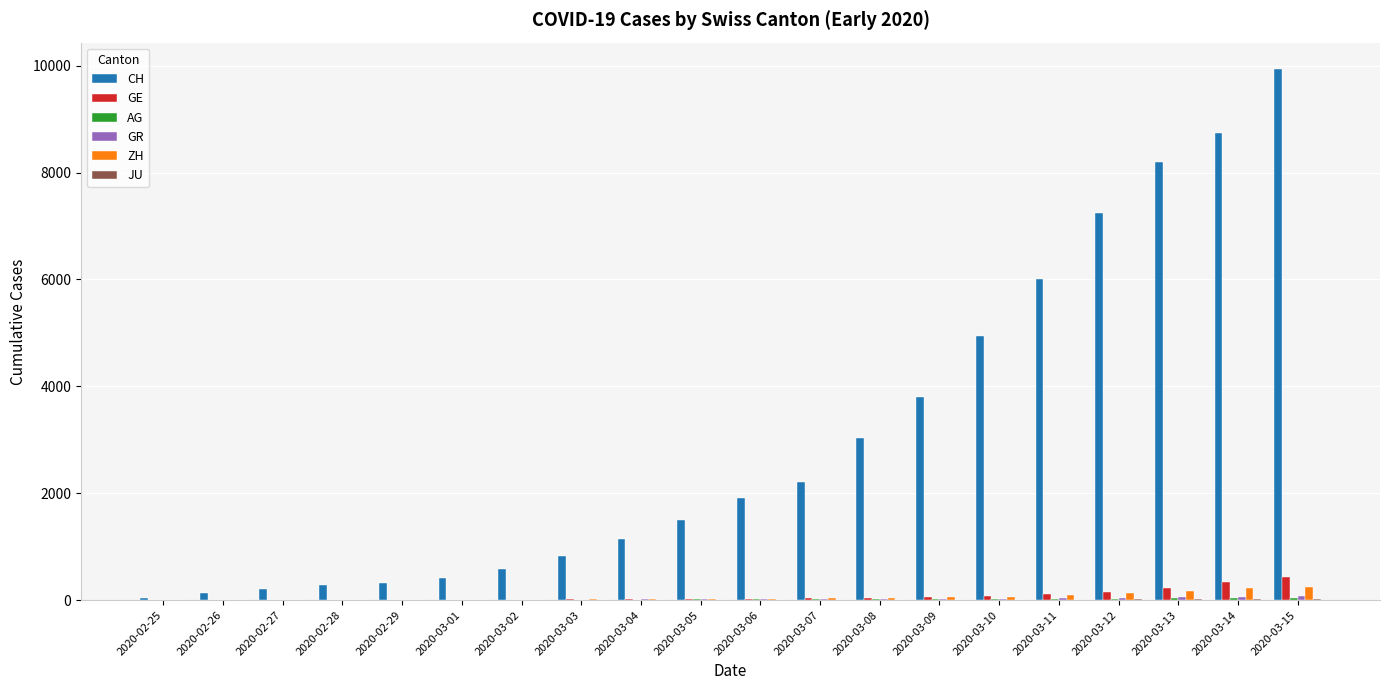

Between 2020-03-01 and 2020-03-13, which series saw the biggest shift?

CH